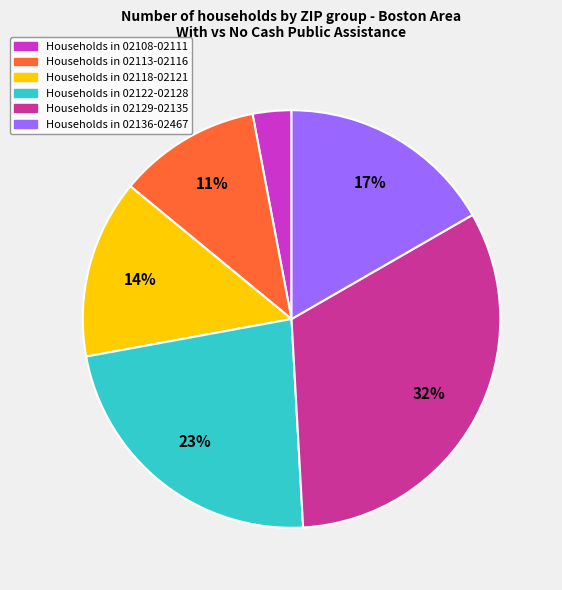

Does any single category account for the majority?

No